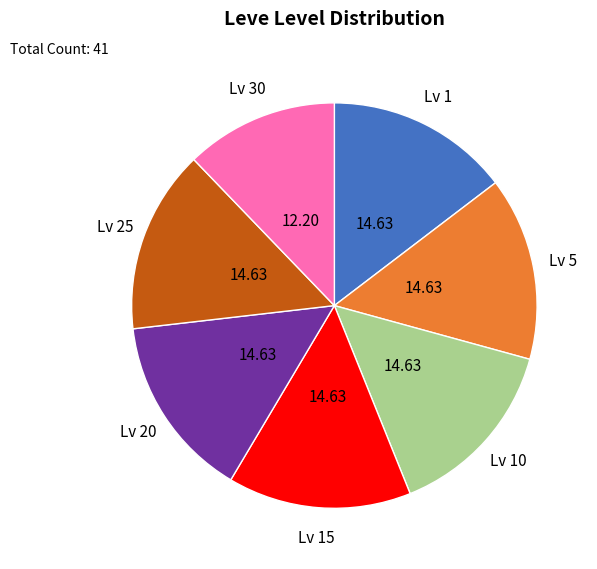

Do Lv 1 and Lv 10 together represent more than half of the pie?

No